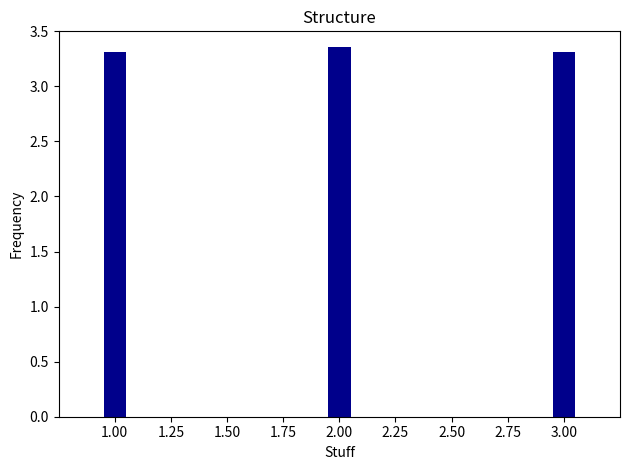

How many bars are there in total?

3